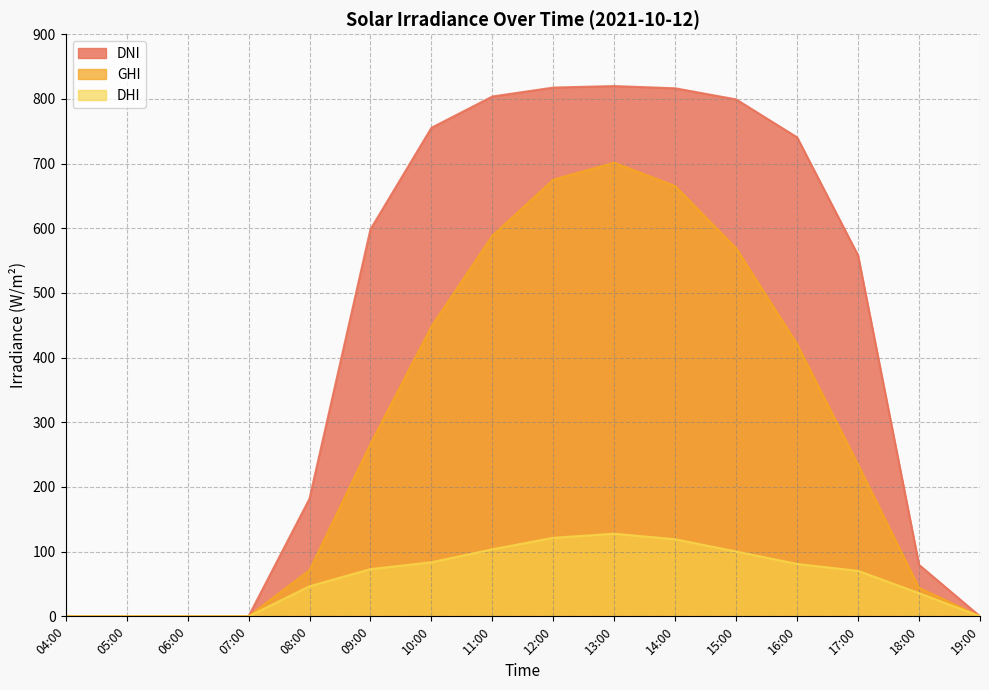

What is the sum of the ghi values at 08:00 and 19:00?

71.3